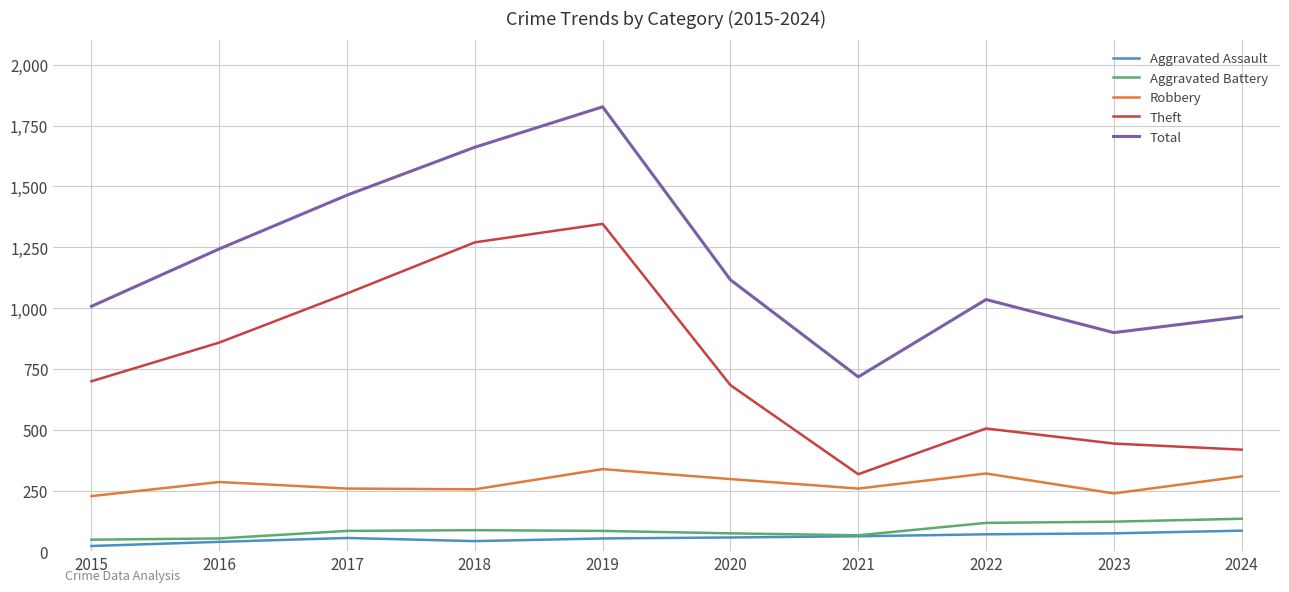

What is the spread (max minus min) of values at 2022?

965